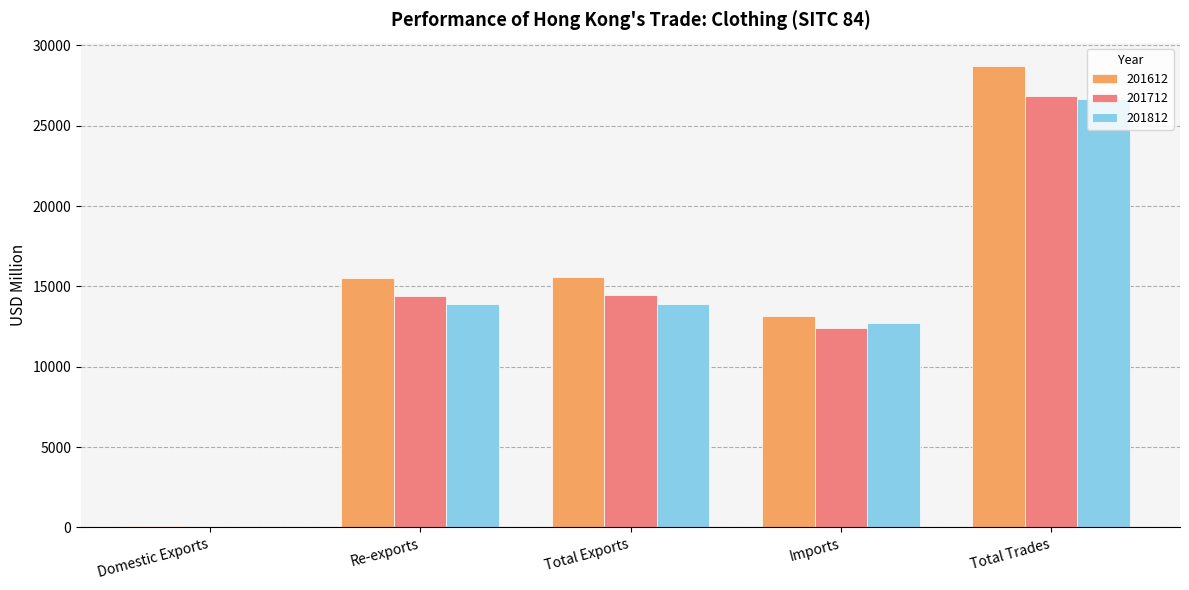

What is the maximum value for 201812?

26641.0